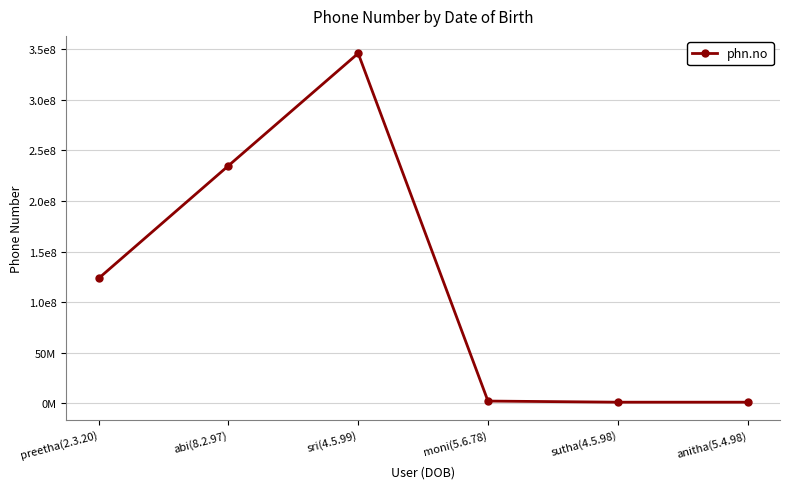

Does the chart have visible grid lines?

Yes